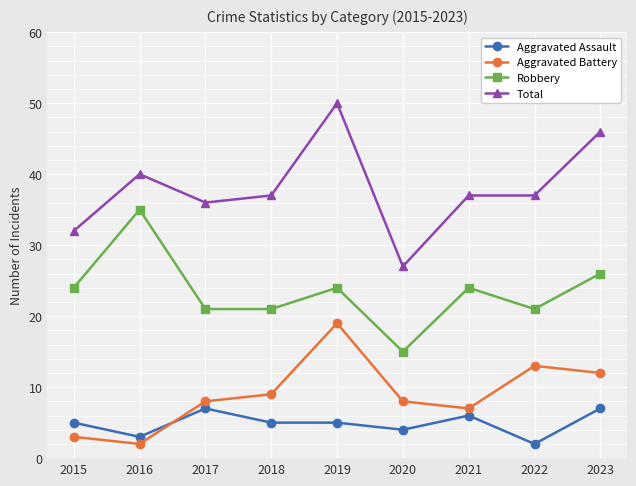

Is it true that Aggravated Battery equals 7 at 2021?

True